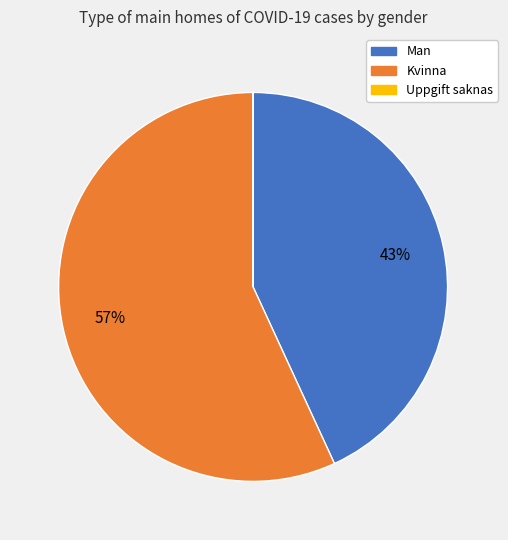

To the nearest percent, what is the difference between the largest and smallest slice percentages?

57%